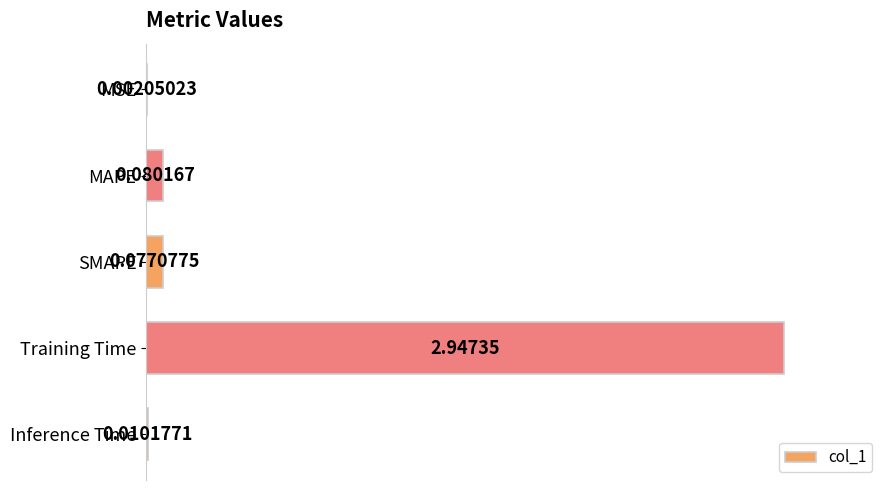

At which category does the chart reach its peak across all series?

Training Time